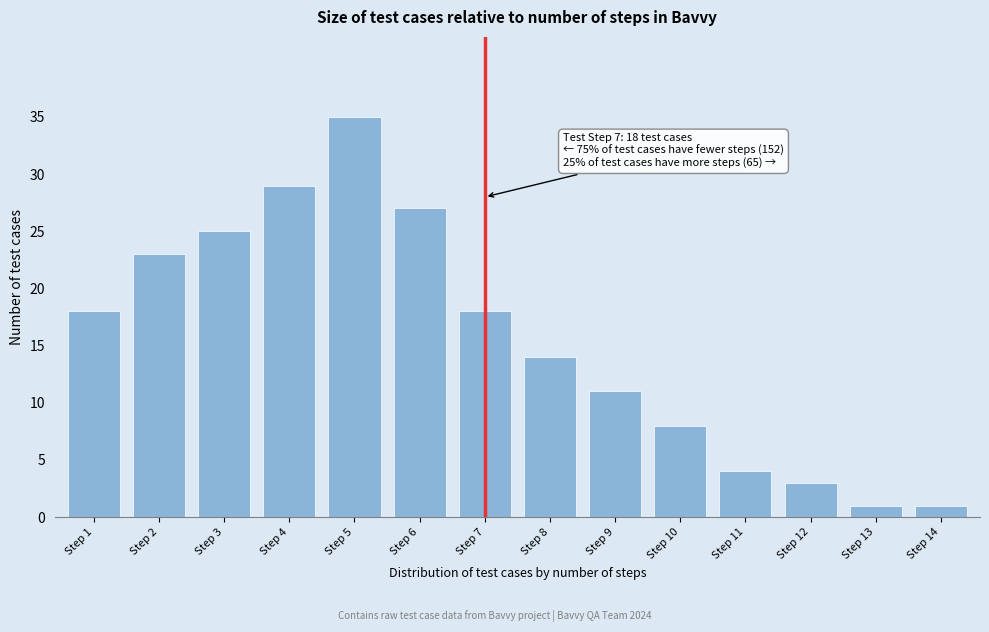

Reading left to right, extract all data points from this chart.

Step 1=18	Step 2=23	Step 3=25	Step 4=29	Step 5=35	Step 6=27	Step 7=18	Step 8=14	Step 9=11	Step 10=8	Step 11=4	Step 12=3	Step 13=1	Step 14=1